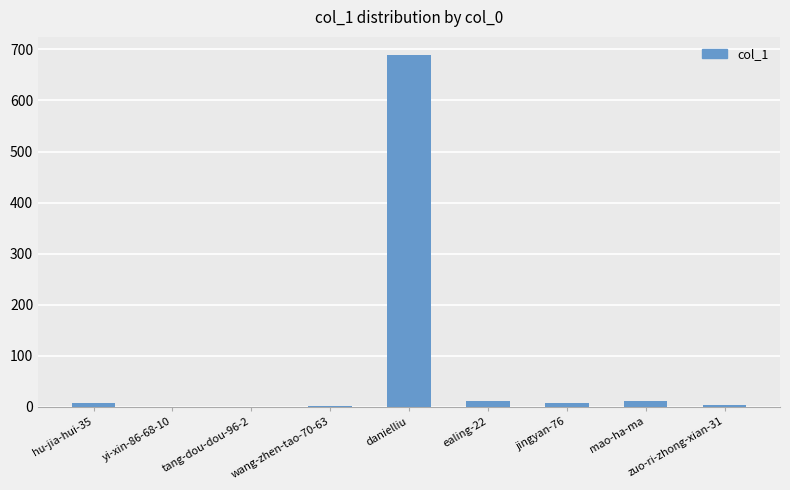

Which label corresponds to the largest value in the chart?

danielliu